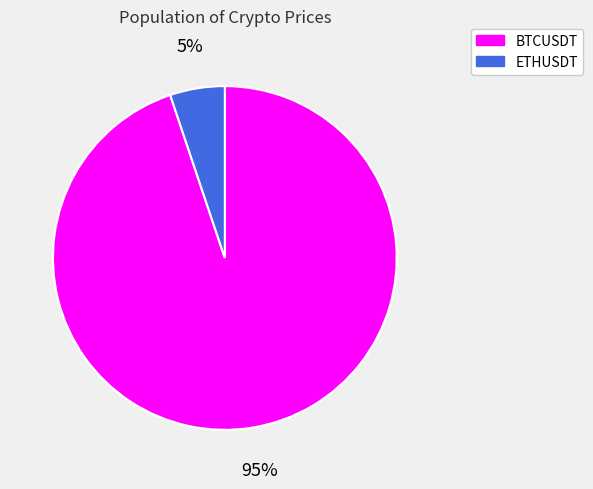

To the nearest percent, what portion does ETHUSDT represent?

5%